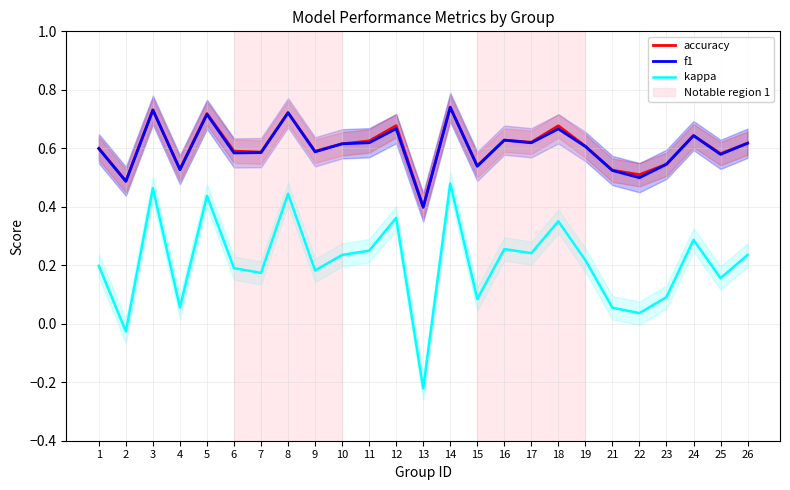

The f1 series shows 0.6 at 25. True or false?

True